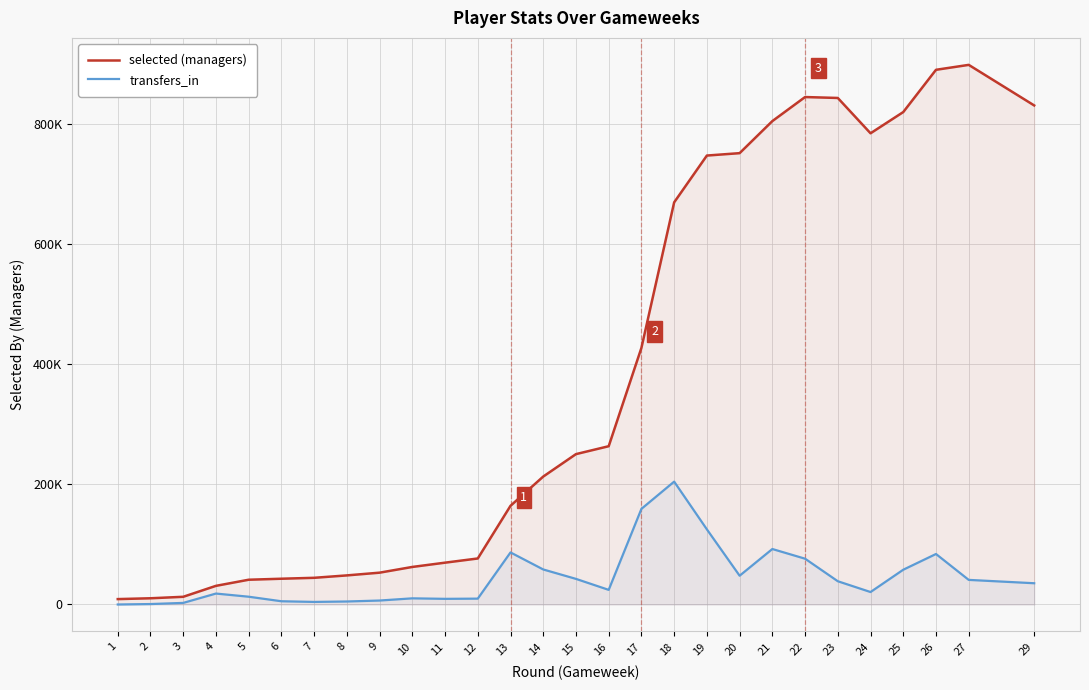

Which series changed the most between 10 and 17?

selected (managers)